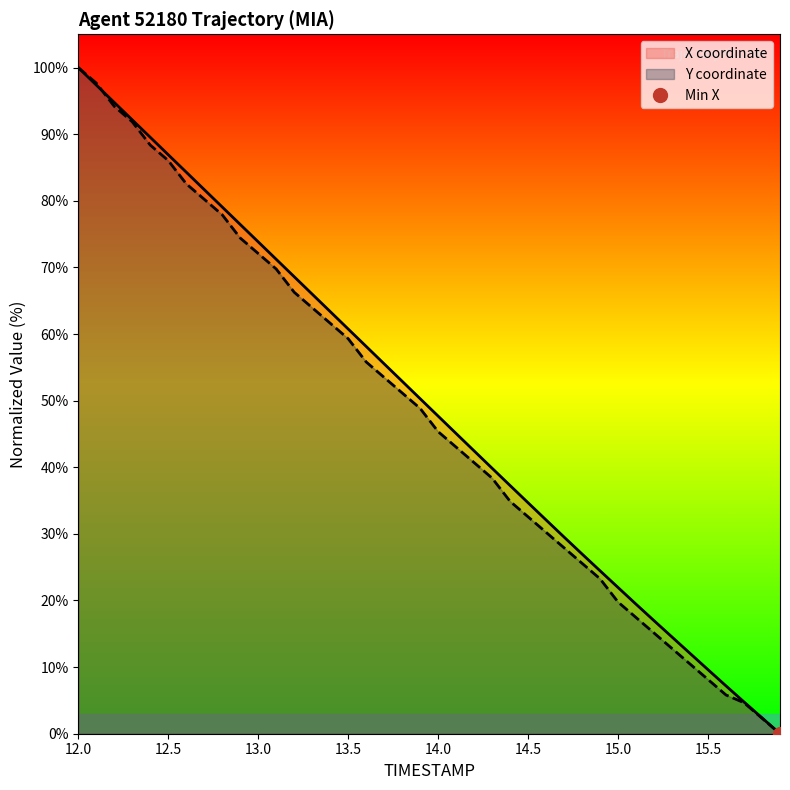

The value of X at 13.1 is 71.2. True or false?

True